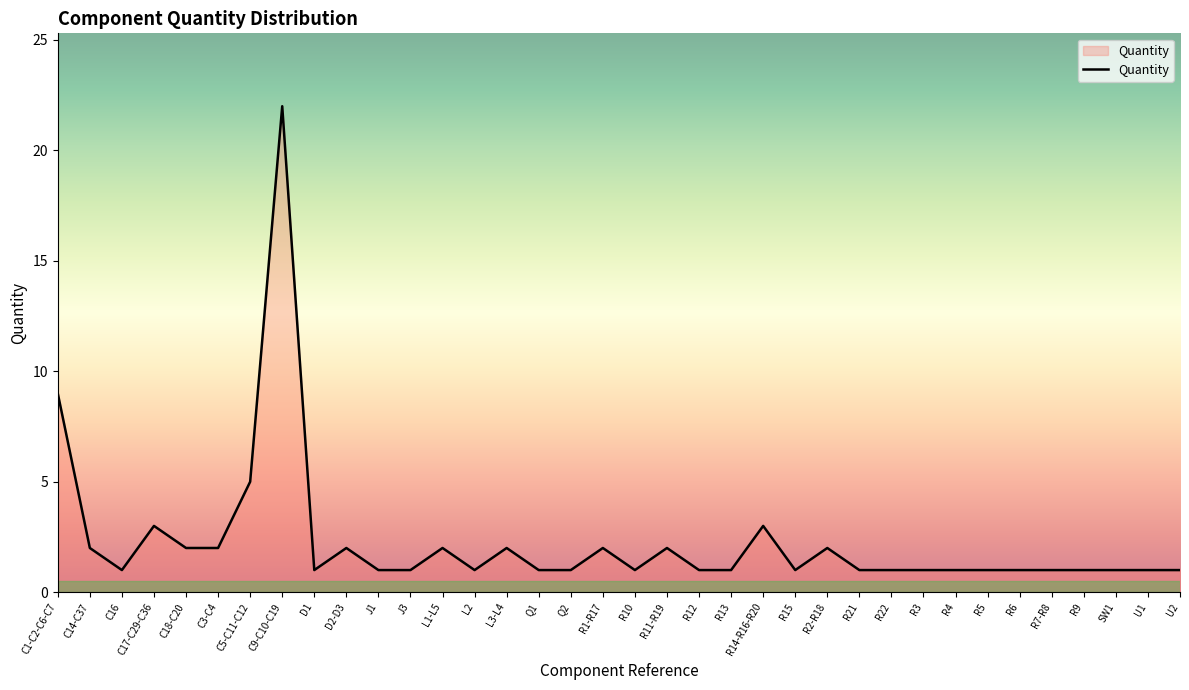

Which label corresponds to the largest value in the chart?

C9-C10-C19